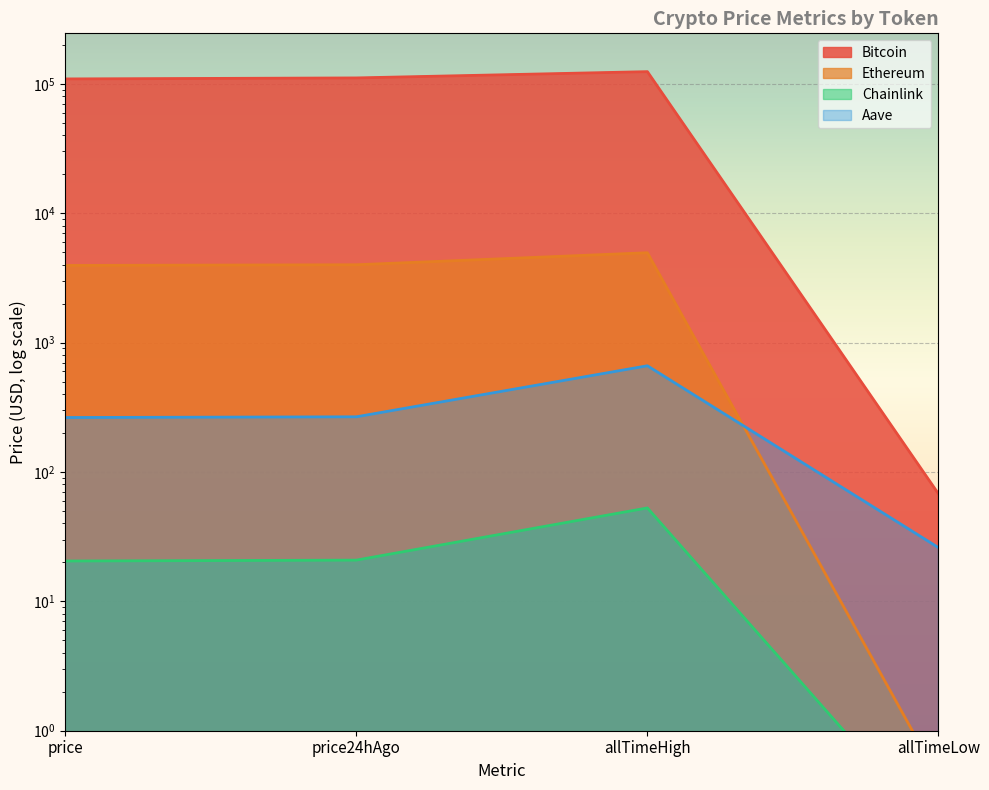

True or false: Bitcoin and Chainlink cross at least once.

False